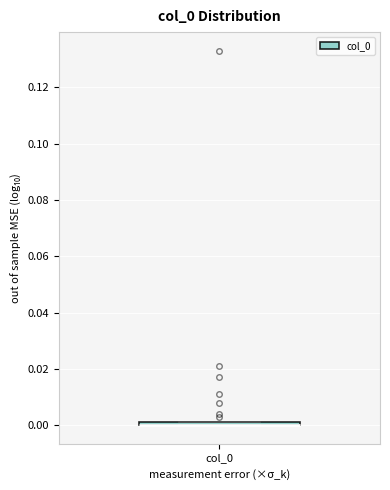

Where is the lower edge of the box for col_0 on the y-axis? The values are not printed on the chart, so give them approximately, as read against the axis.

0.000